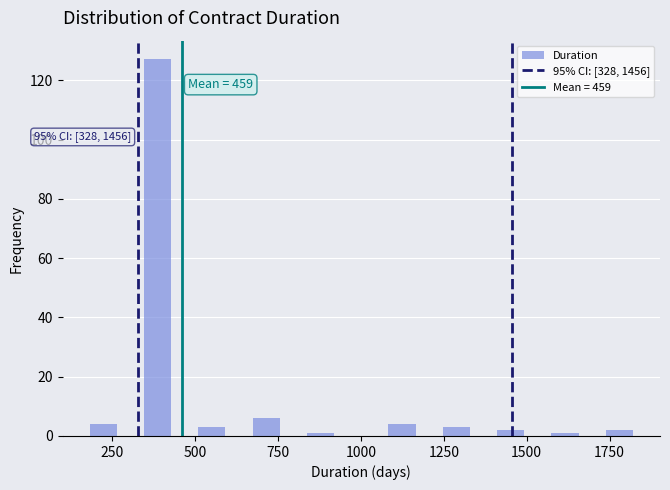

Around what value on the x-axis is the tallest bar? Give the approximate position of its centre, as read against the axis.

400